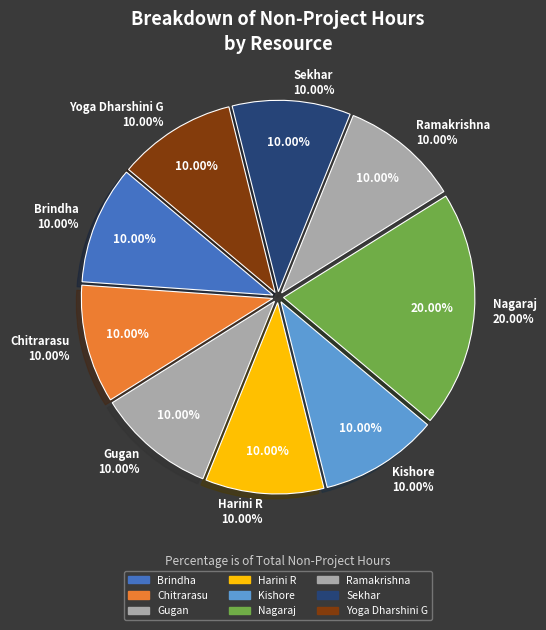

To the nearest percent, what is the average slice percentage?

11%